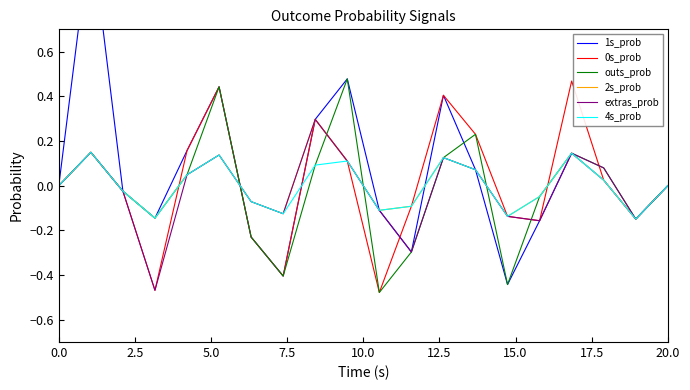

What is the highest value of the extras_prob series?

0.3